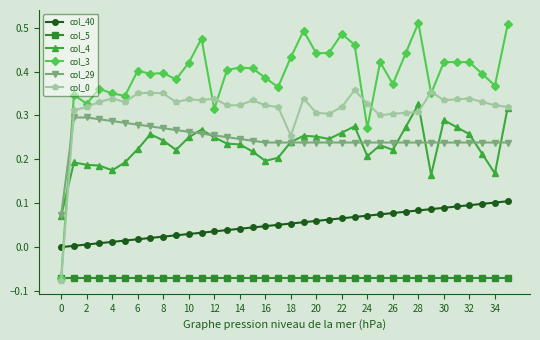

In col_4, how many points are higher than both neighbors (excluding endpoints)?

8